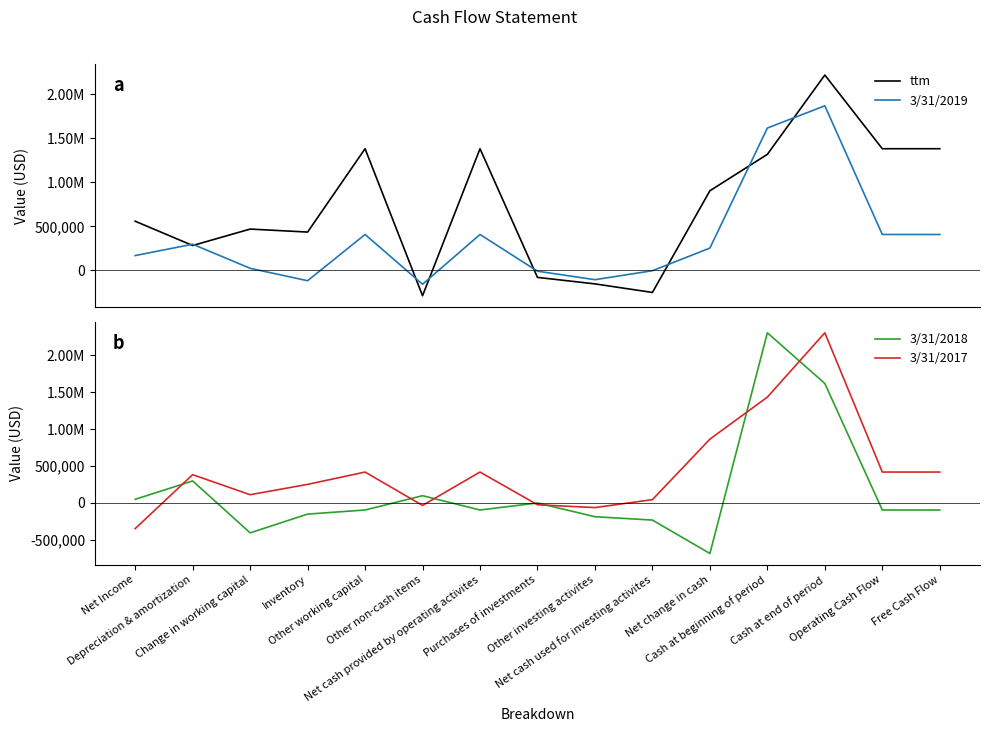

How many values in 3/31/2018 are above zero?

5